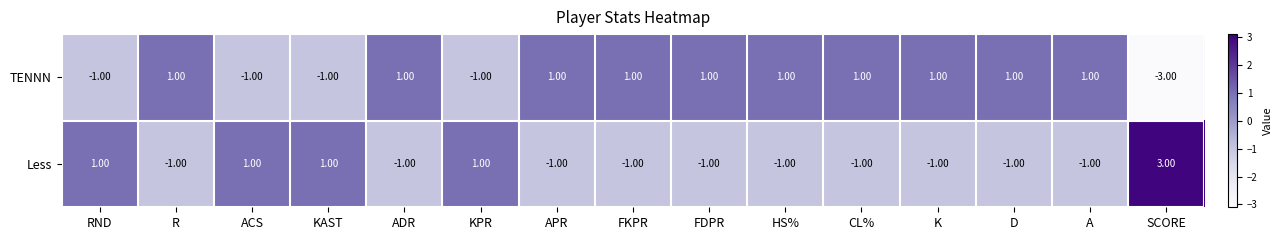

What is the difference between the second highest and minimum values in the TENNN series?

4